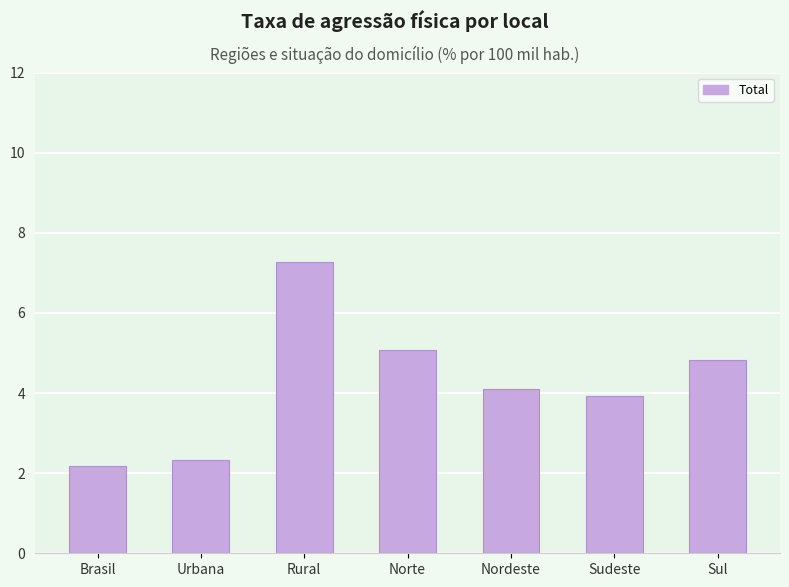

What is the sum of all values?

29.7